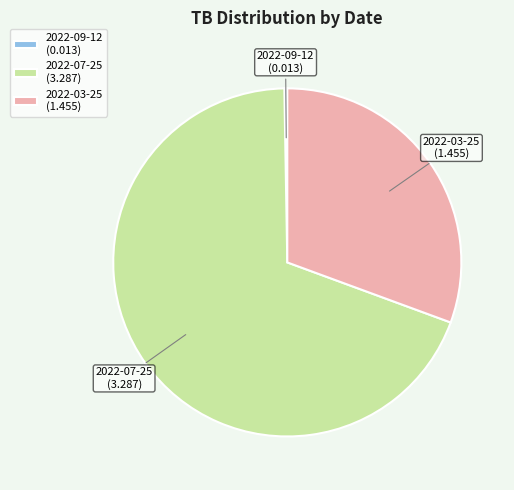

True or false: 2022-03-25 accounts for 23% of the total.

False